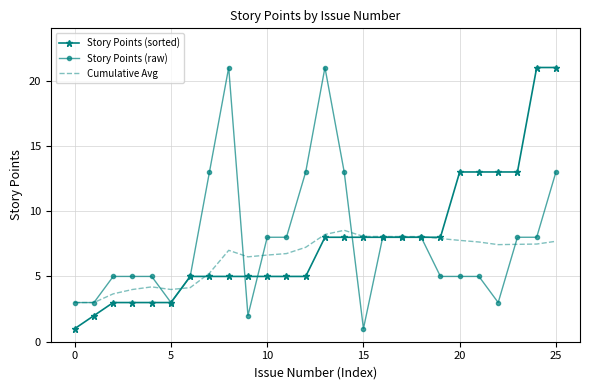

What is the smallest value displayed?

1.0